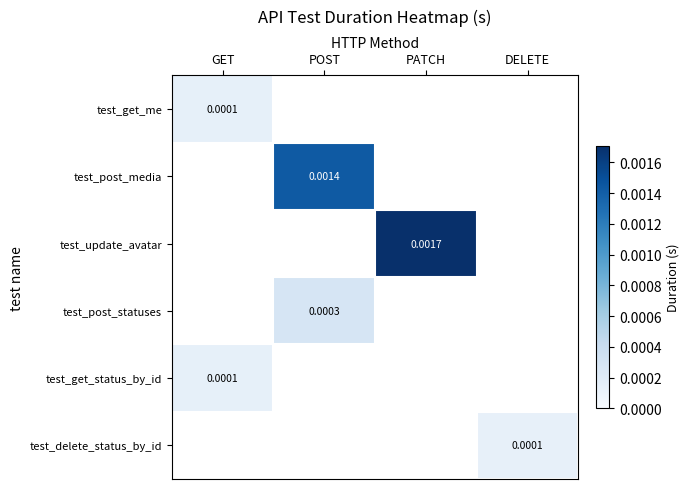

At how many categories does at least one series exceed 0?

4